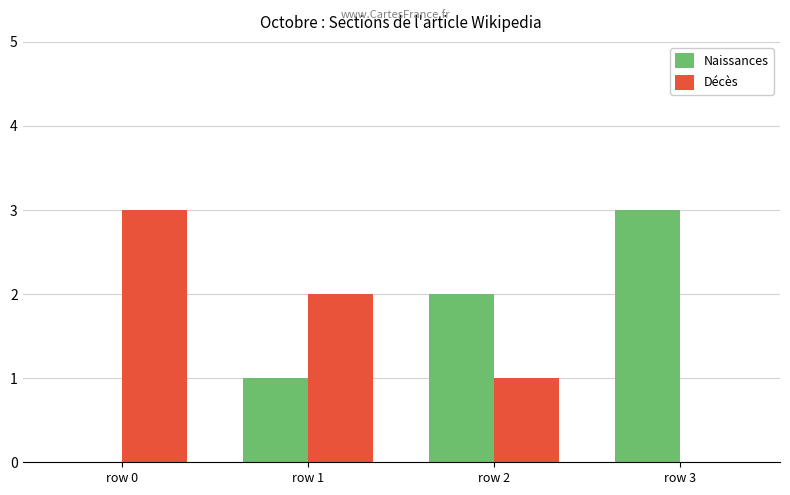

Reading left to right, extract all data points from this chart.

Naissances: row 0=0	row 1=1	row 2=2	row 3=3
Décès: row 0=3	row 1=2	row 2=1	row 3=0